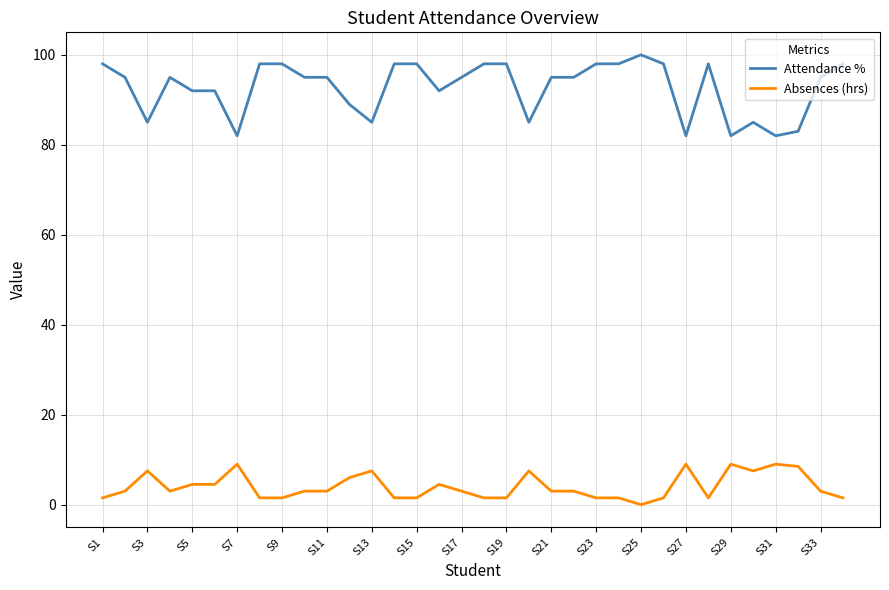

How many values in Absences (hrs) are above zero?

33